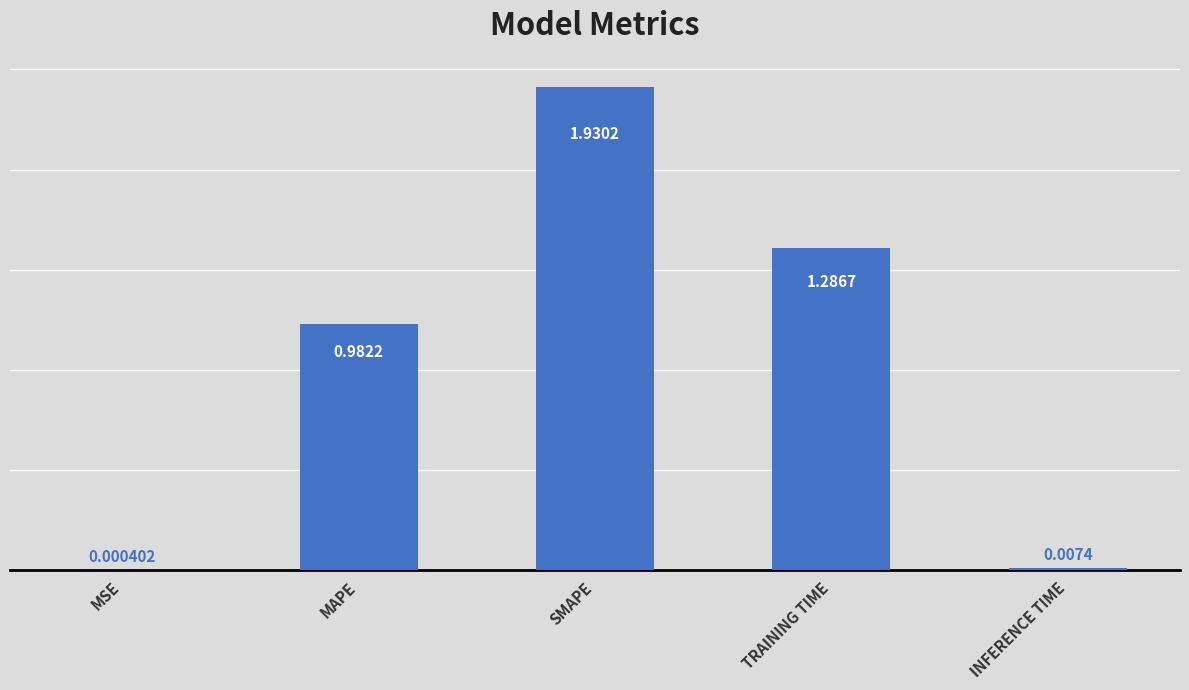

Which label corresponds to the largest value in the chart?

SMAPE